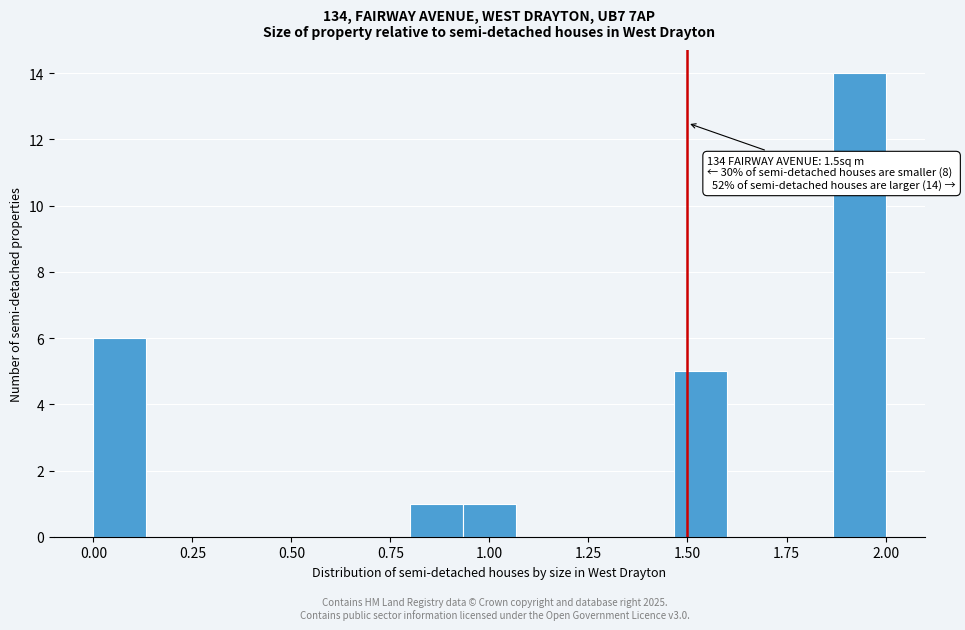

Read against the x-axis, roughly where is the centre of the tallest bar?

1.95